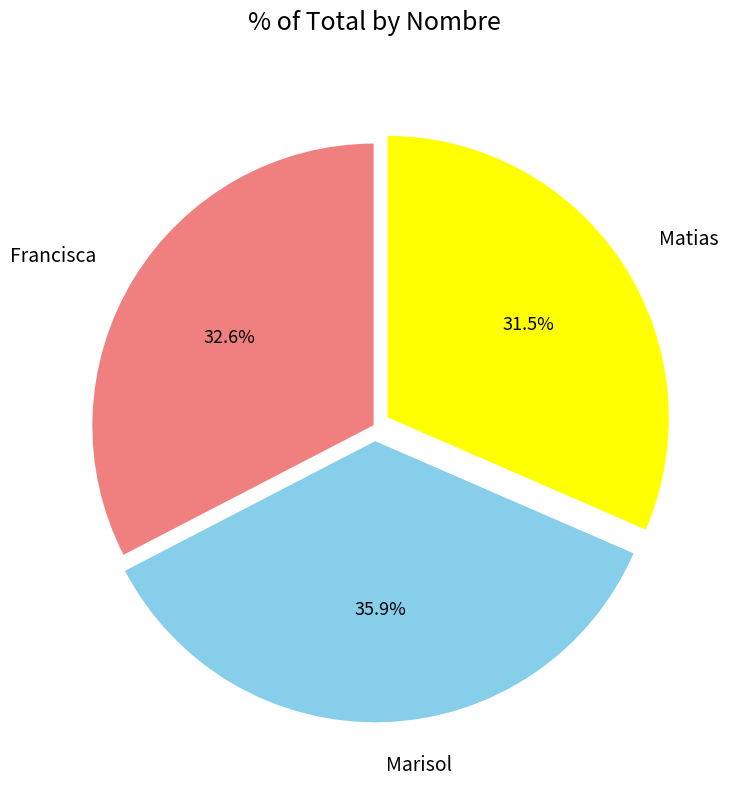

To the nearest percent, what is the difference between the Matias and Francisca slice percentages?

1%